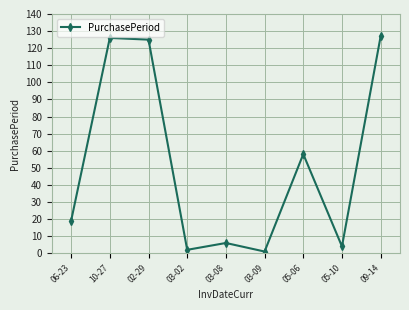

At which label is the value closest to 64?

05-06